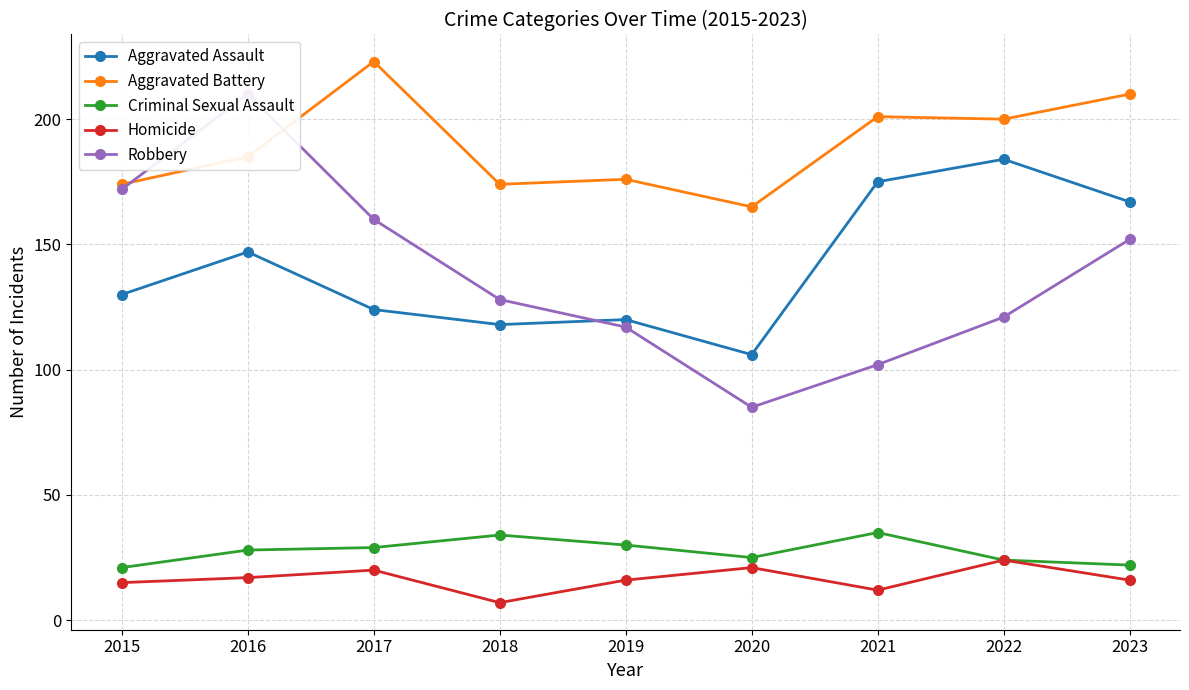

How many lines are shown in the chart?

5